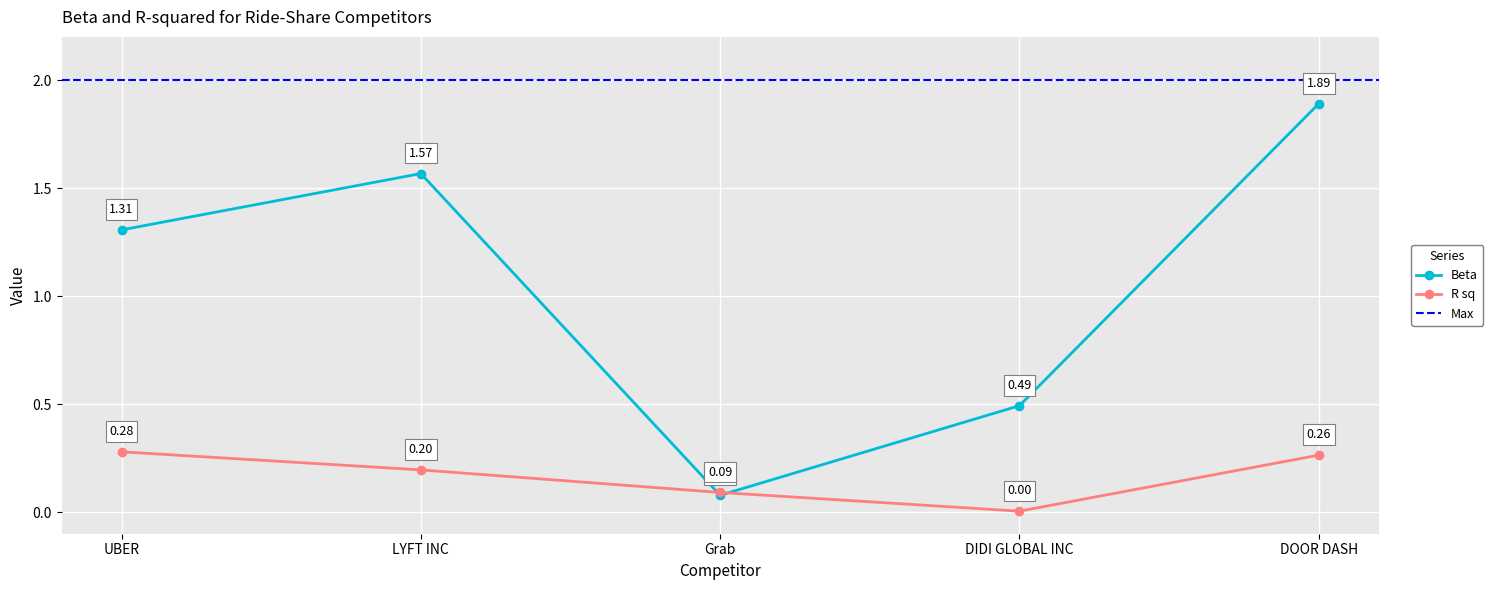

Which label corresponds to the largest value in the chart?

DOOR DASH